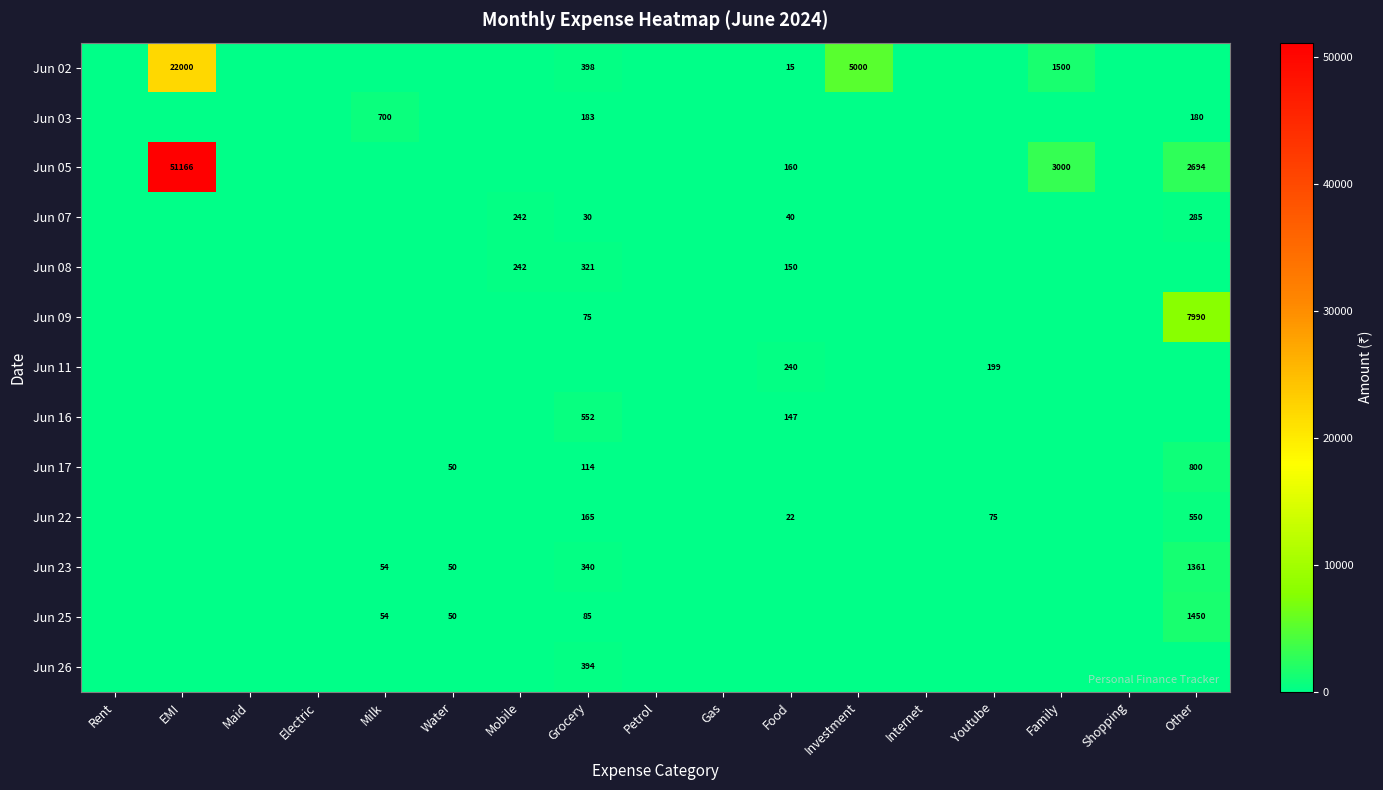

The value of Jun 02 at Food is 4. True or false?

False